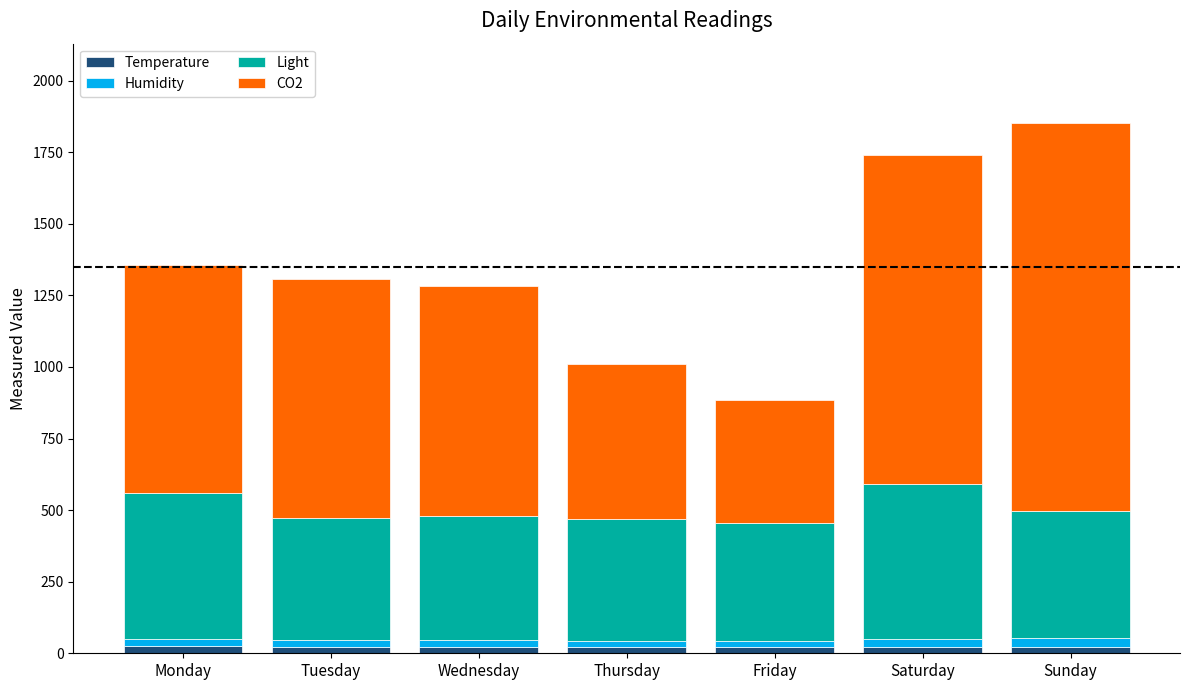

What are all the series names shown in the legend?

Temperature, Humidity, Light, CO2